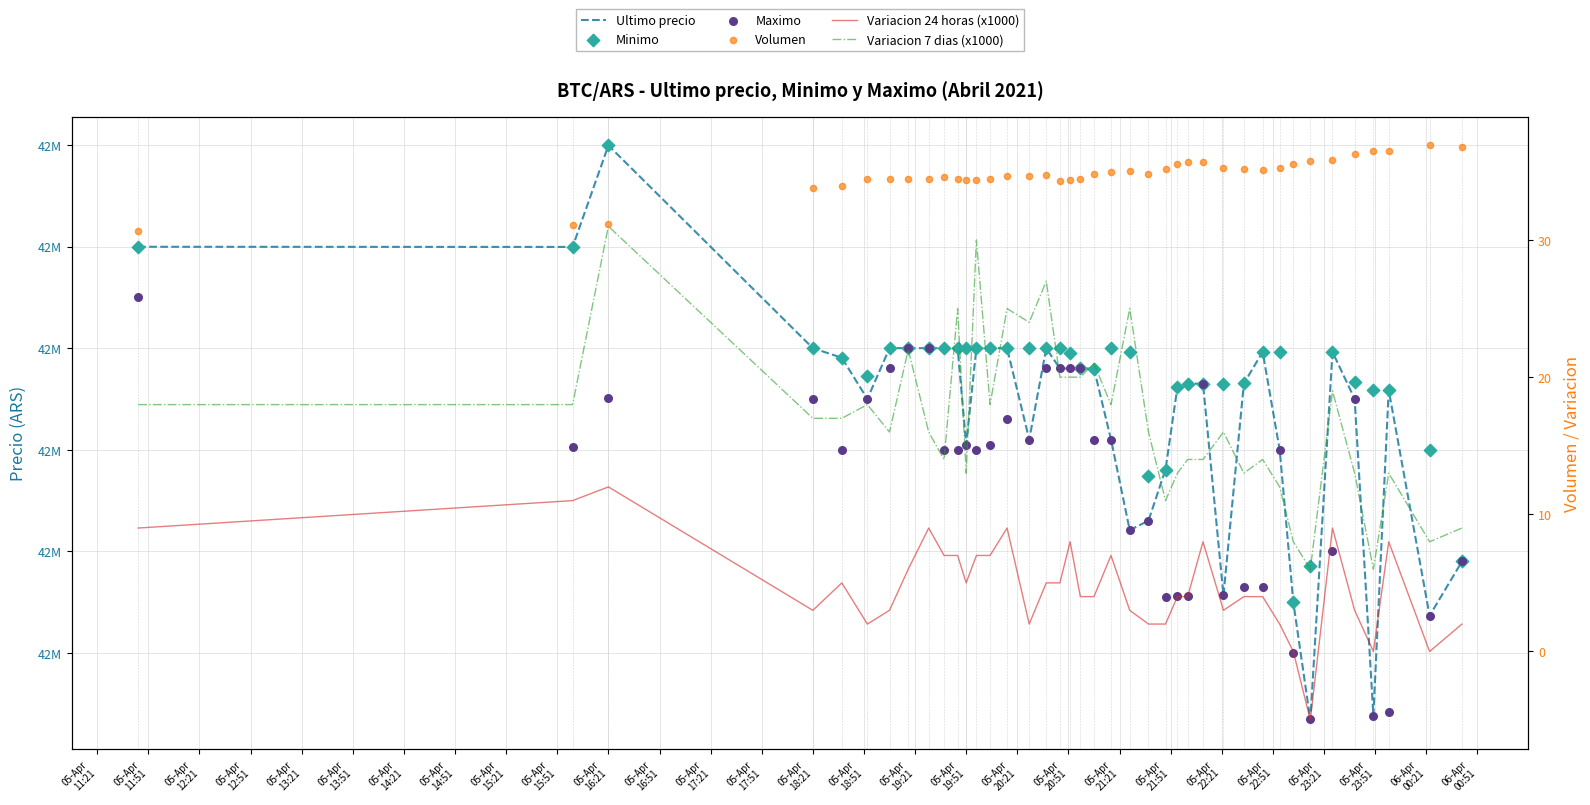

What are all the series names shown in the legend?

Ultimo precio, Minimo, Maximo, Variacion 24 horas (x1000), Variacion 7 dias (x1000), Volumen